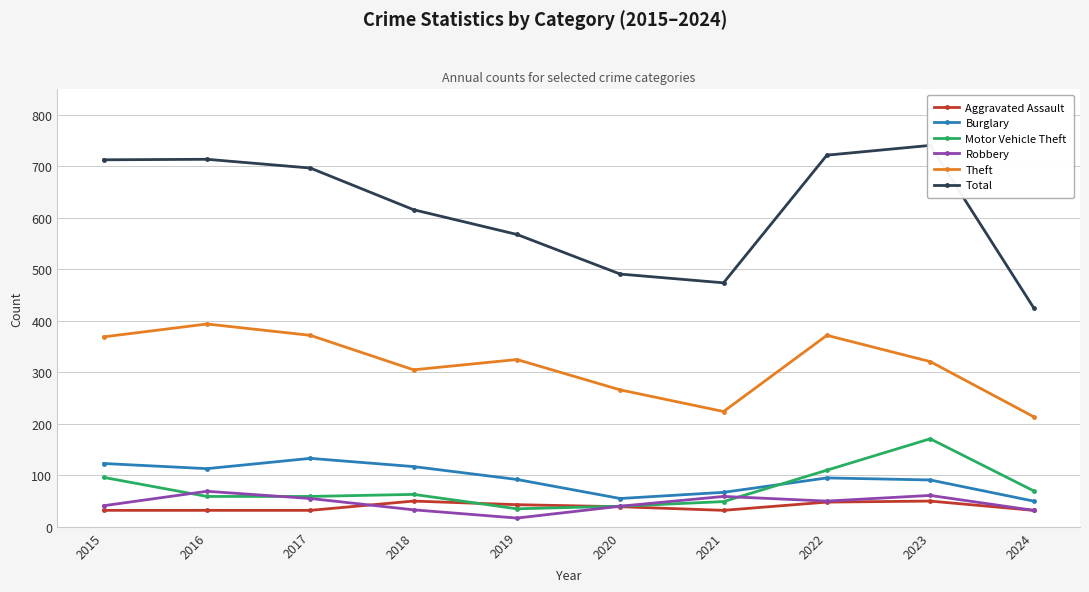

True or false: Theft and Motor Vehicle Theft cross at least once.

False